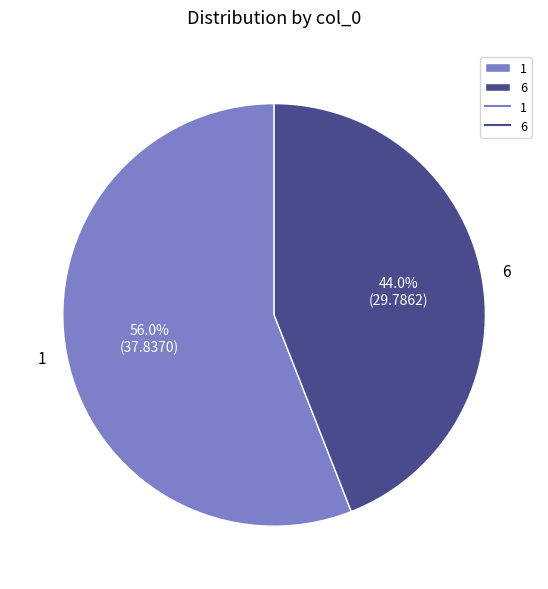

To the nearest percent, what percentage of the pie is 1?

56%